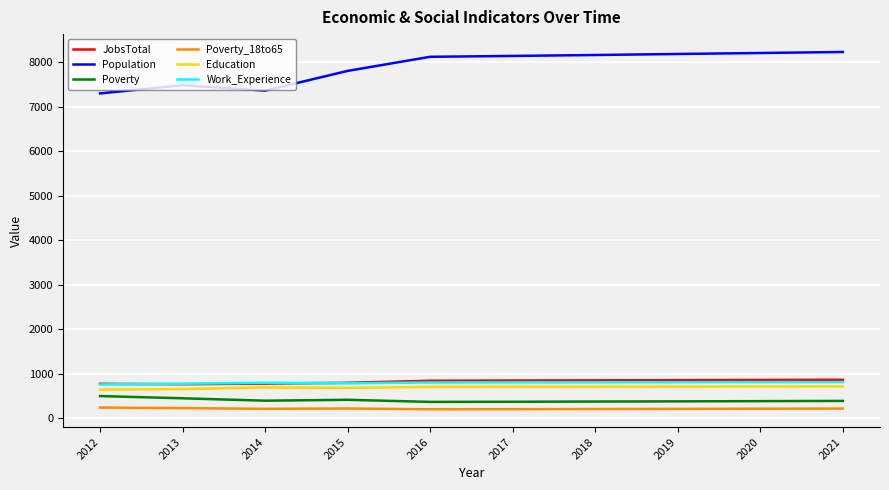

What is the lowest value of the Work_Experience series?

758